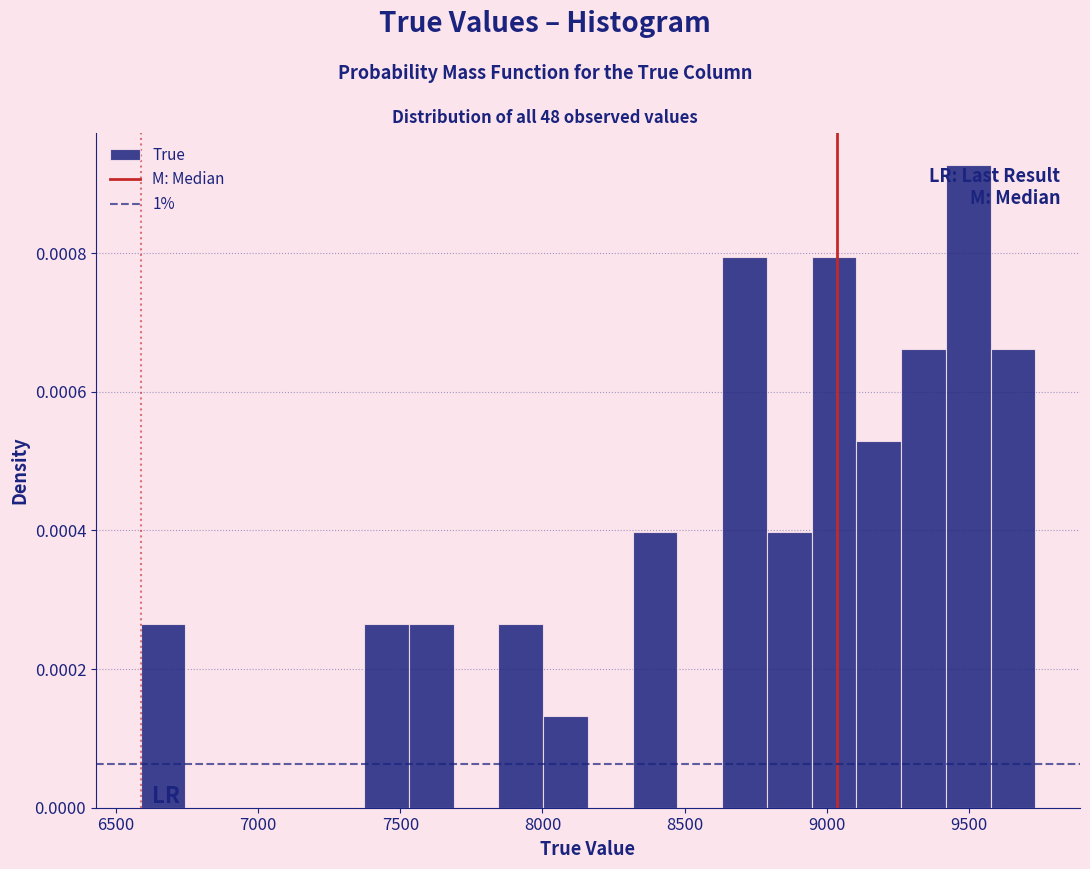

Read against the x-axis, roughly where is the centre of the tallest bar?

9500